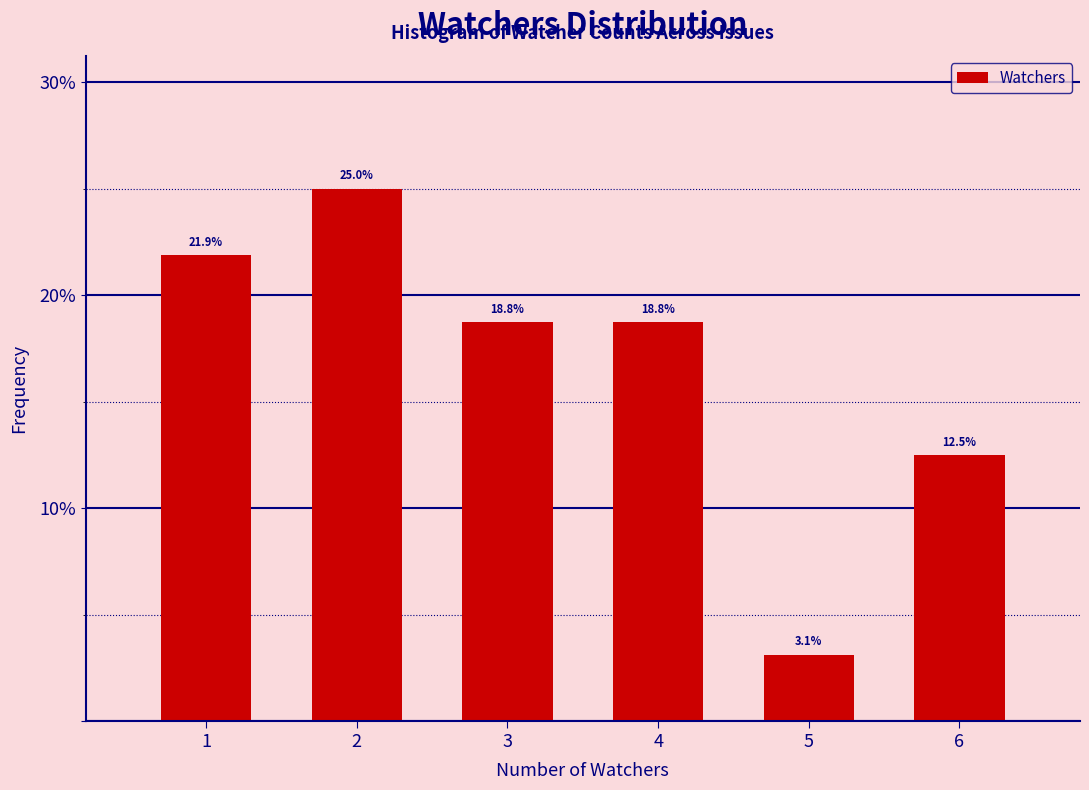

Reading left to right, extract all data points from this chart.

1=21.9	2=25.0	3=18.8	4=18.8	5=3.1	6=12.5